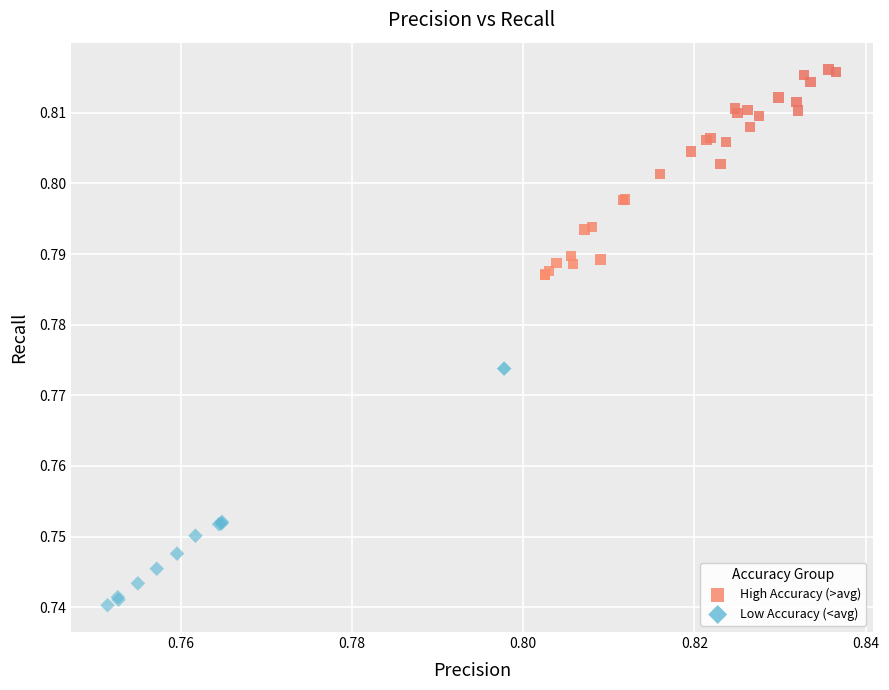

Which series reaches the maximum Y coordinate?

High Accuracy (>avg)